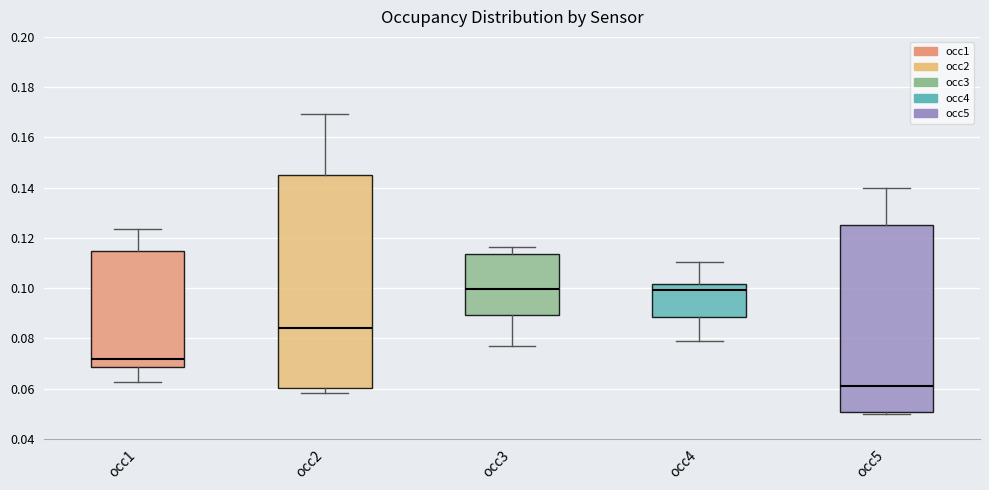

Reading left to right, transcribe this box plot: for each box, give where its median line is, the range the box spans, and where its two whiskers end, as read against the y-axis. The values are not printed on the chart, so give them approximately, as read against the axis.

occ1: median 0.072, box 0.068 to 0.114, whiskers 0.062 to 0.124
occ2: median 0.084, box 0.060 to 0.146, whiskers 0.058 to 0.170
occ3: median 0.100, box 0.090 to 0.114, whiskers 0.078 to 0.116
occ4: median 0.100, box 0.088 to 0.102, whiskers 0.080 to 0.110
occ5: median 0.062, box 0.050 to 0.124, whiskers 0.050 (just below the box's lower edge) to 0.140